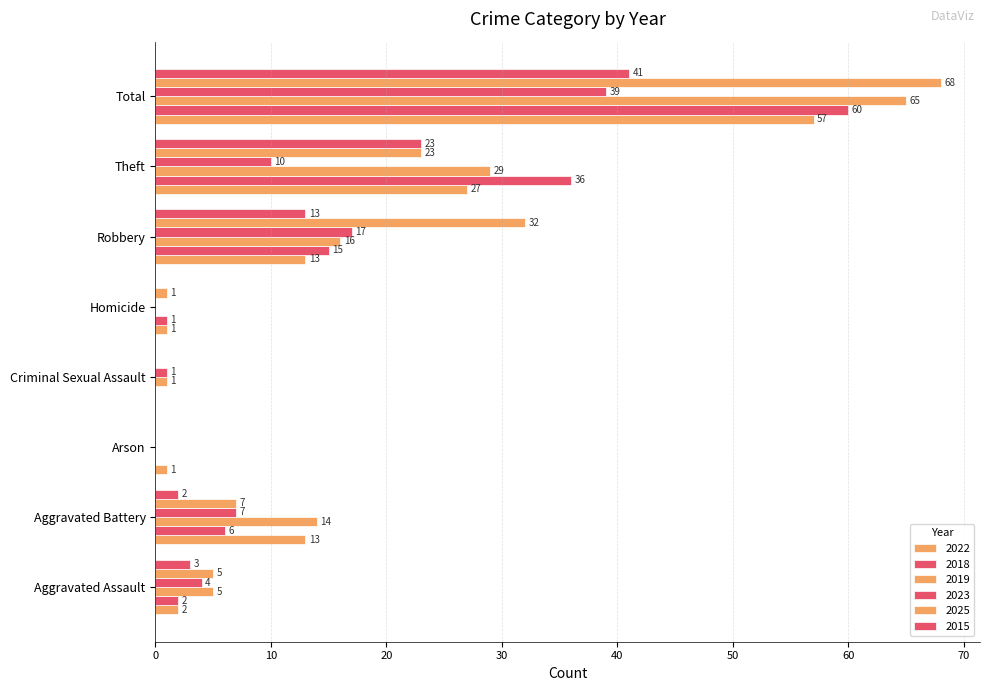

How many series are shown in this chart?

6